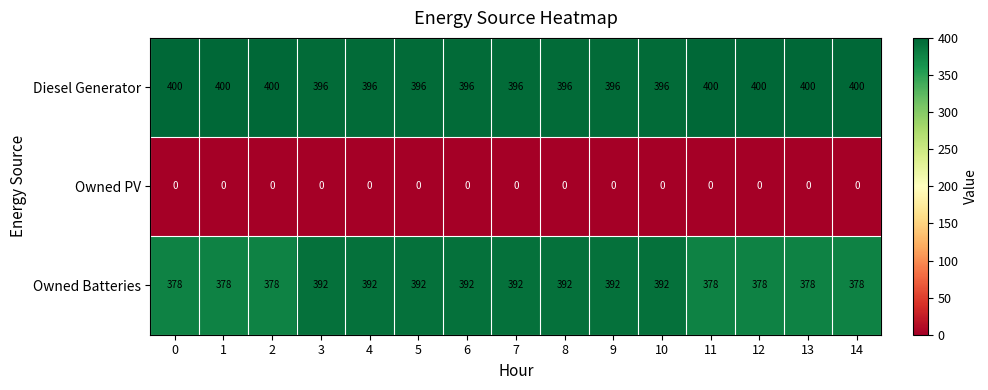

How many categories are shown in the chart?

15